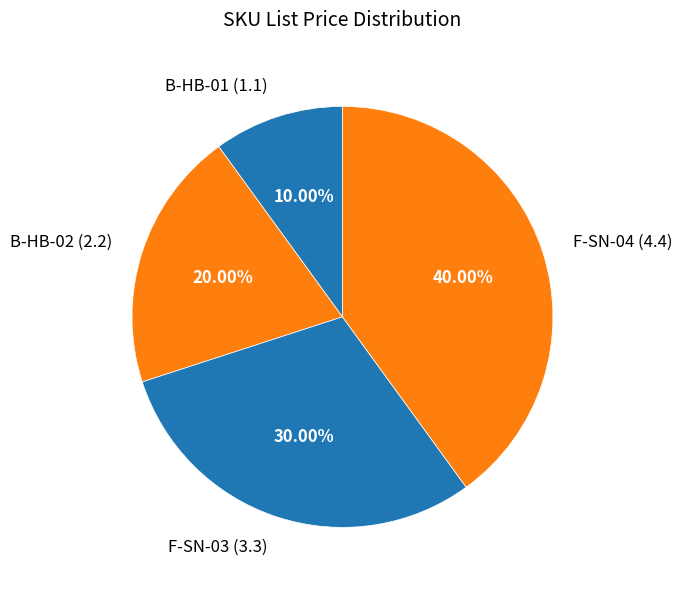

To the nearest percent, what portion does F-SN-04 represent?

40%